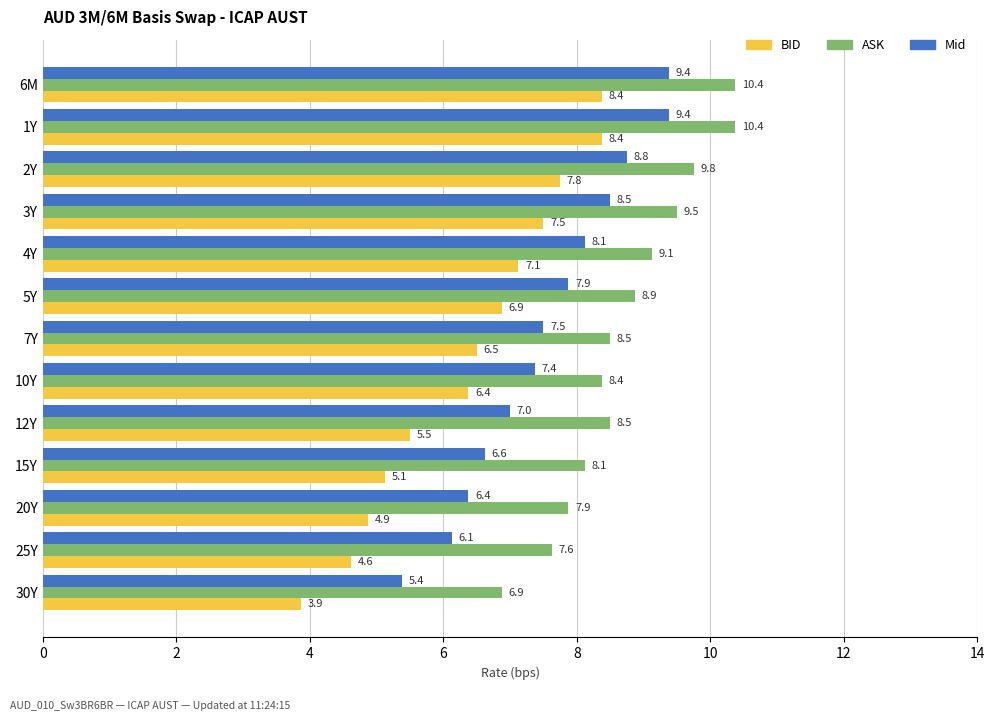

Which series has the largest total across all categories?

ASK